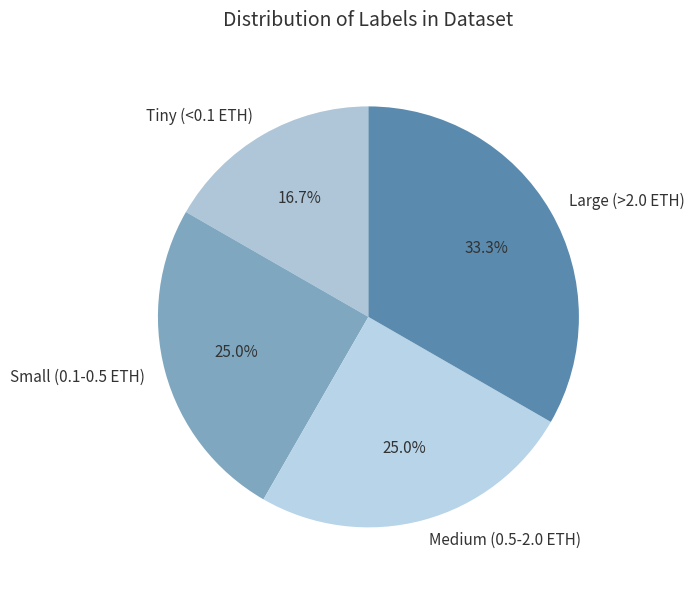

Approximately how many times larger is the value at Small (0.1-0.5 ETH) compared to Medium (0.5-2.0 ETH)?

1.0